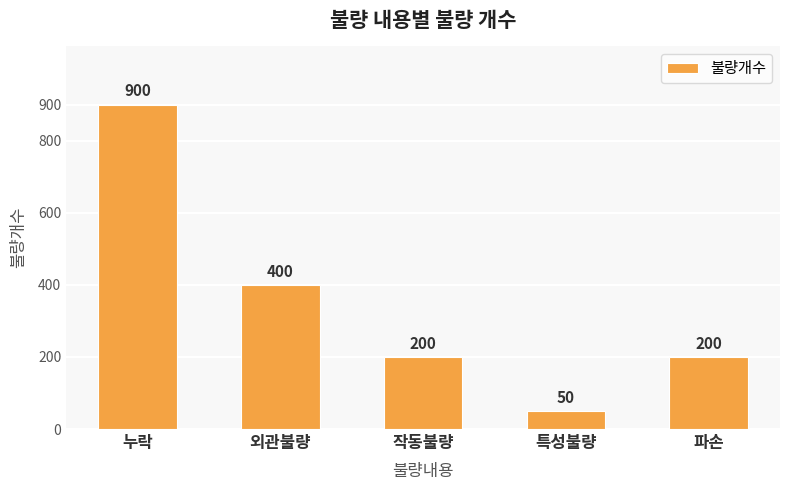

Where is the data nearest to the value 475?

외관불량